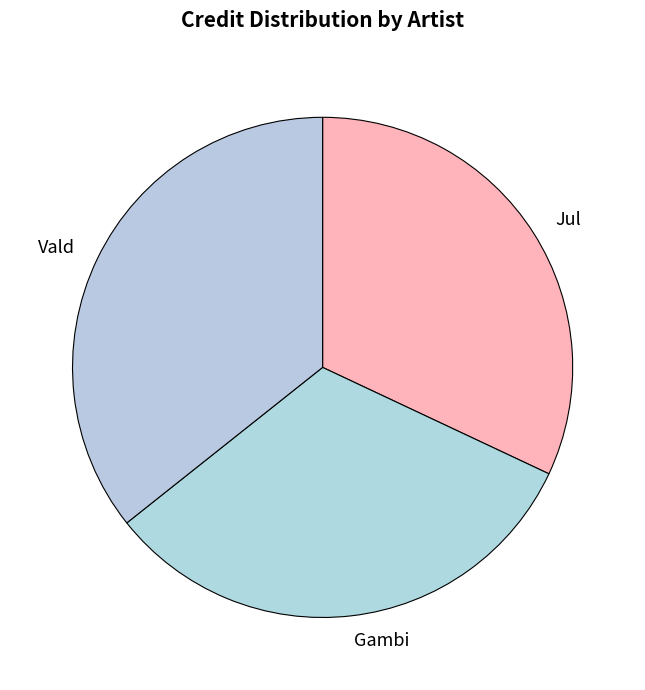

The Jul slice represents 24% of the pie. True or false?

False